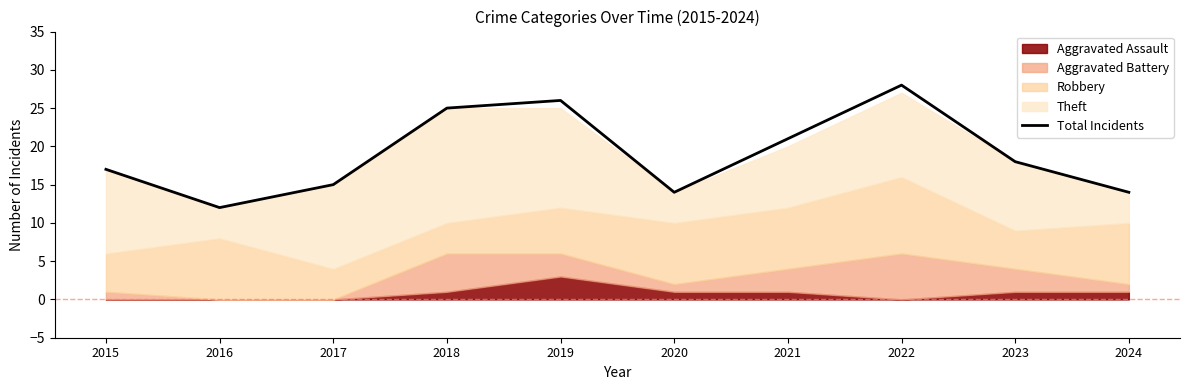

What is the ratio of the value at 2015 to the value at 2019?

0.7